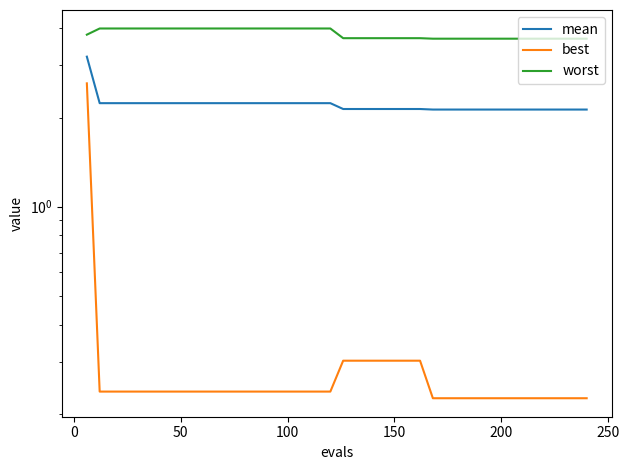

Reading left to right, what are all the values shown in this chart?

mean: 3.2	2.2	2.2	2.2	2.2	2.2	2.2	2.2	2.2	2.2	2.2	2.2	2.2	2.2	2.2	2.2	2.2	2.2	2.2	2.2	2.1	2.1	2.1	2.1	2.1	2.1	2.1	2.1	2.1	2.1	2.1	2.1	2.1	2.1	2.1	2.1	2.1	2.1	2.1	2.1
best: 2.6	0.2	0.2	0.2	0.2	0.2	0.2	0.2	0.2	0.2	0.2	0.2	0.2	0.2	0.2	0.2	0.2	0.2	0.2	0.2	0.3	0.3	0.3	0.3	0.3	0.3	0.3	0.2	0.2	0.2	0.2	0.2	0.2	0.2	0.2	0.2	0.2	0.2	0.2	0.2
worst: 3.8	4.0	4.0	4.0	4.0	4.0	4.0	4.0	4.0	4.0	4.0	4.0	4.0	4.0	4.0	4.0	4.0	4.0	4.0	4.0	3.7	3.7	3.7	3.7	3.7	3.7	3.7	3.7	3.7	3.7	3.7	3.7	3.7	3.7	3.7	3.7	3.7	3.7	3.7	3.7